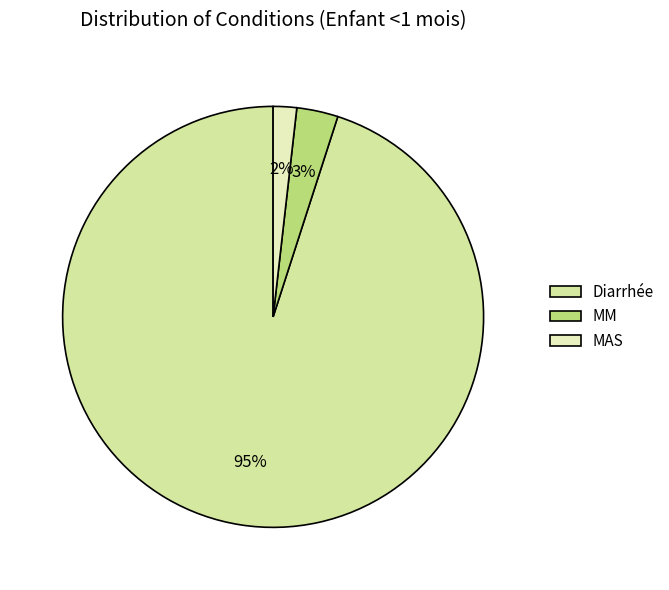

How many segments does this pie chart have?

3